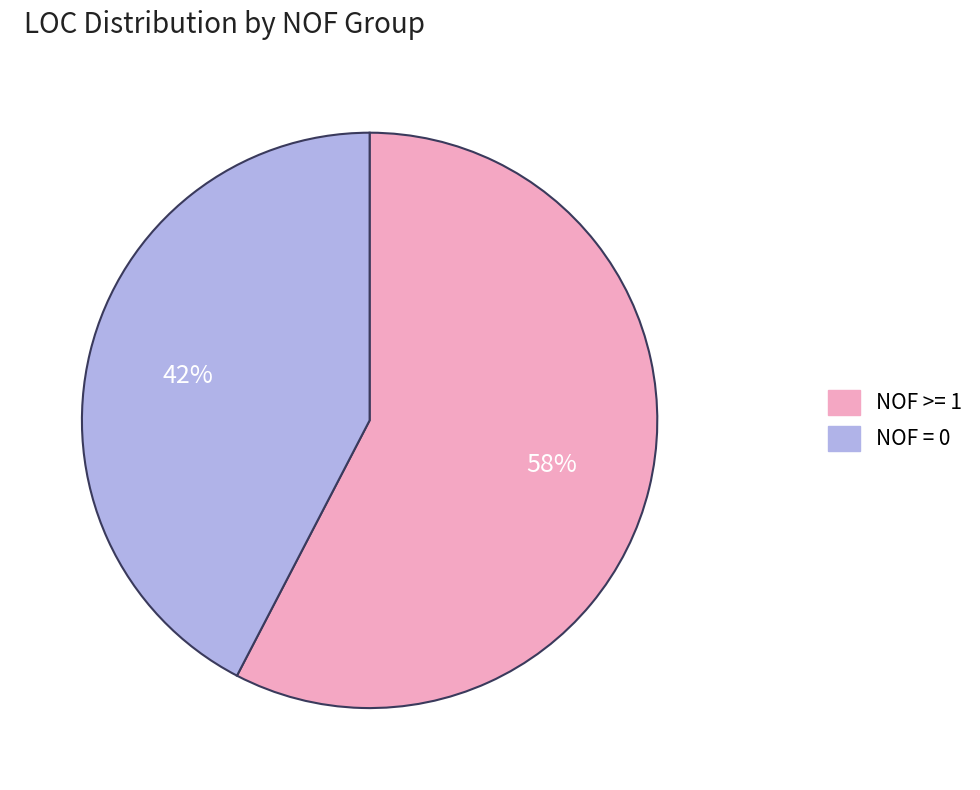

To the nearest percent, what is the average slice percentage?

50%